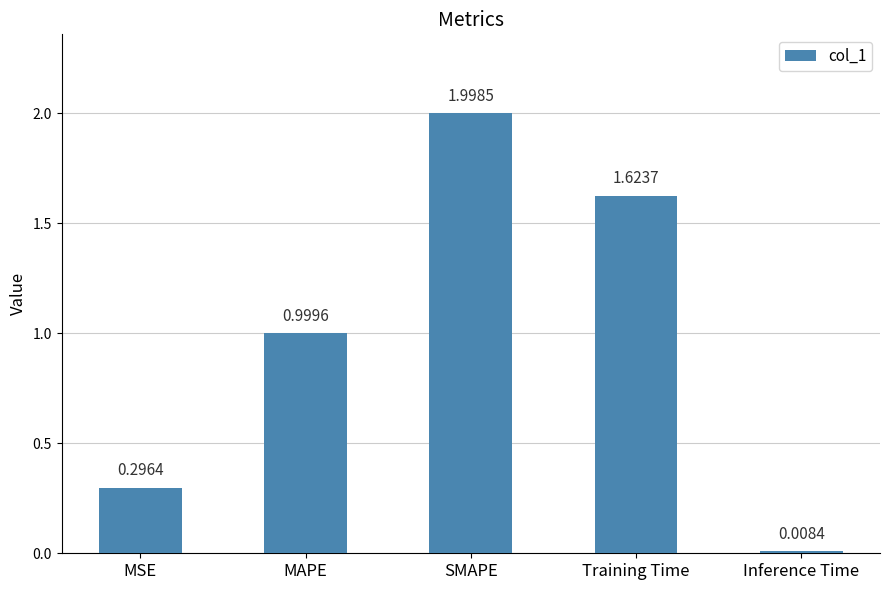

At which category does the chart reach its minimum across all series?

Inference Time